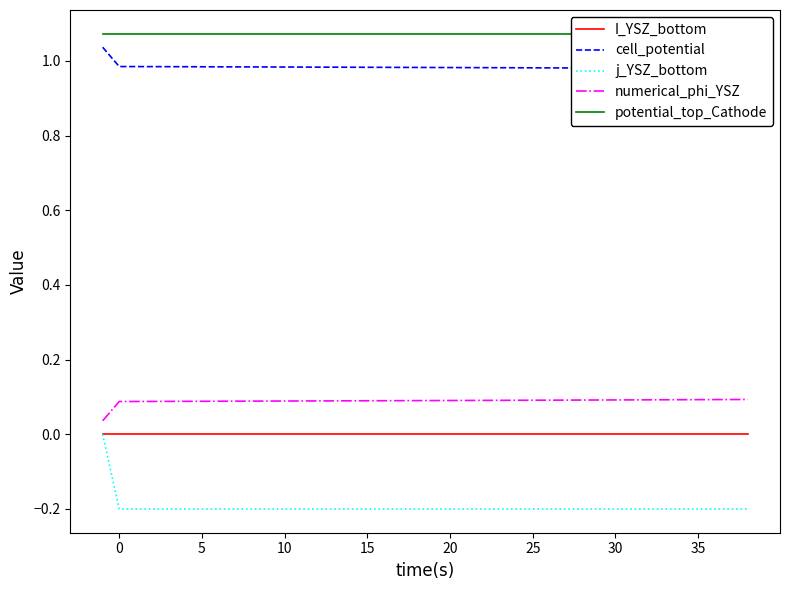

True or false: cell_potential and potential_top_Cathode intersect in this chart.

False